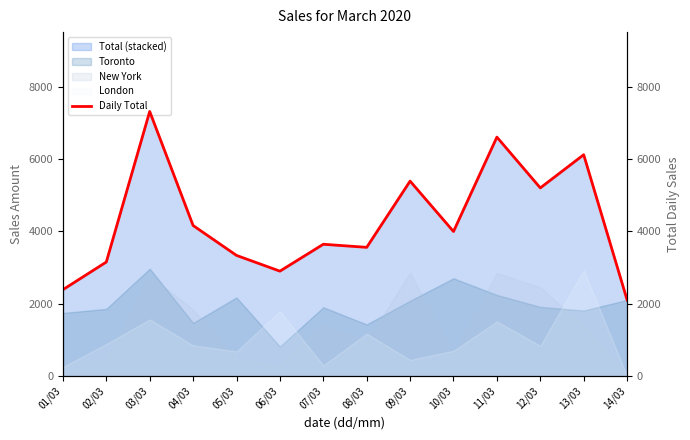

What is the label of the 7th point from the right?

08/03